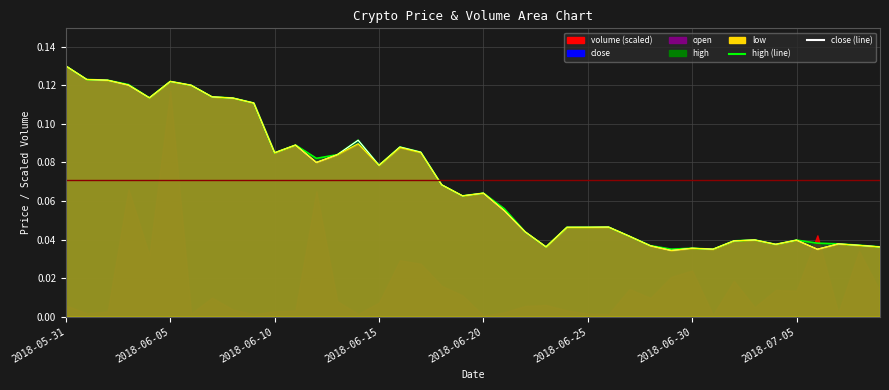

What is the sum of the low (line) values at 18 and 26?

0.1